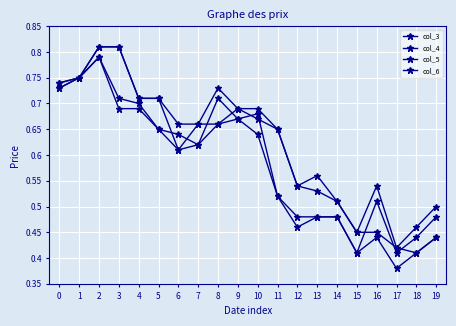

How many interior local peaks does the col_5 series have?

3